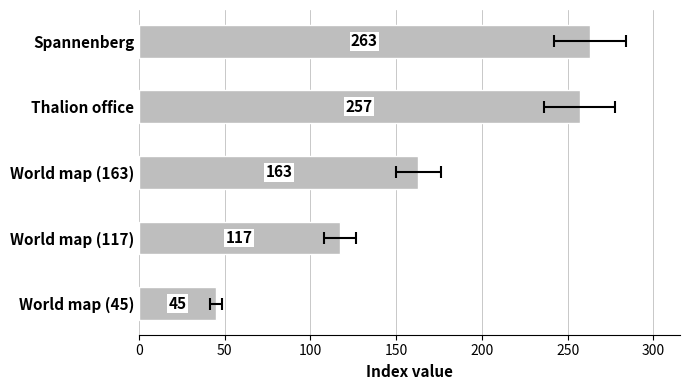

Are the bars horizontal?

Yes